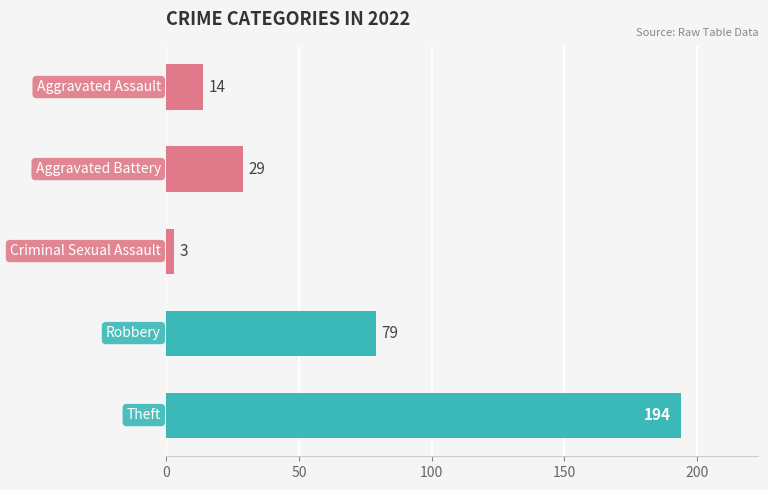

How many data points does each series have?

5